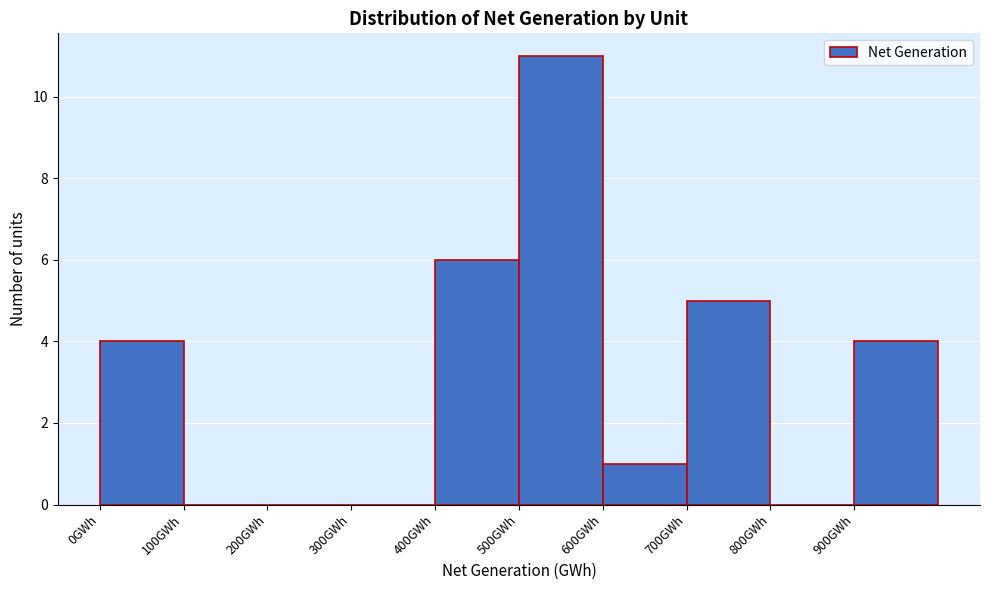

Over which range of the x-axis is the bar tallest?

500 to 600